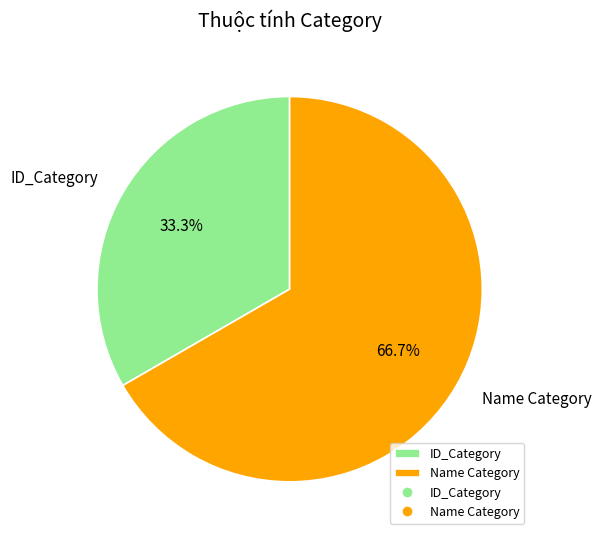

Combined, what portion of the pie is ID_Category and Name Category?

100.0%